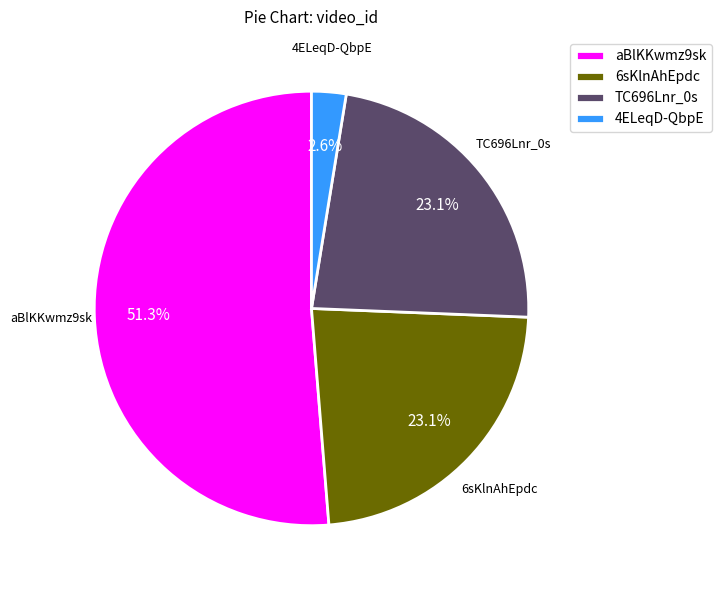

Between 6sKlnAhEpdc and 4ELeqD-QbpE, which is larger?

6sKlnAhEpdc